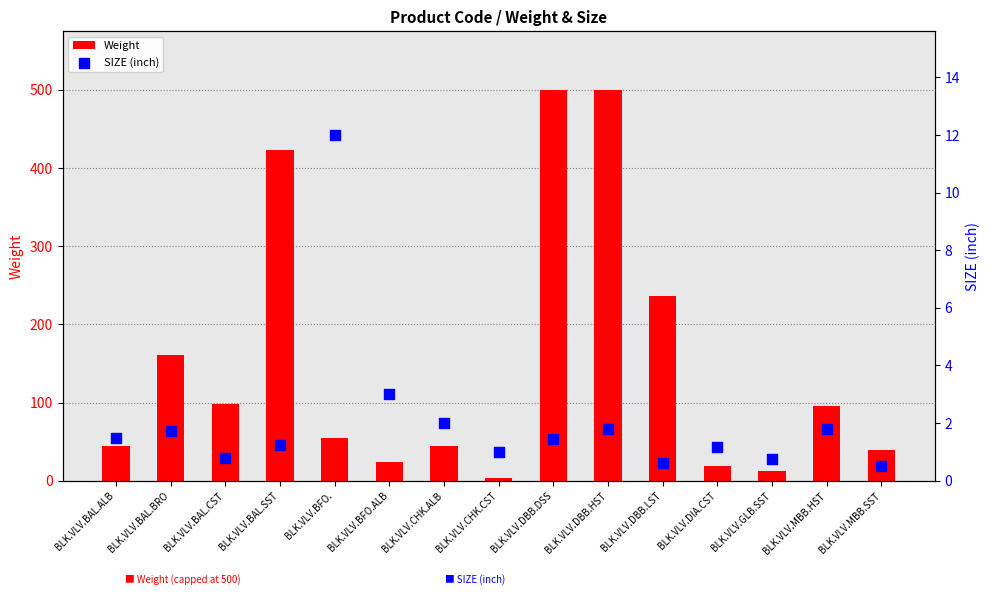

Which series has the largest total across all categories?

Weight